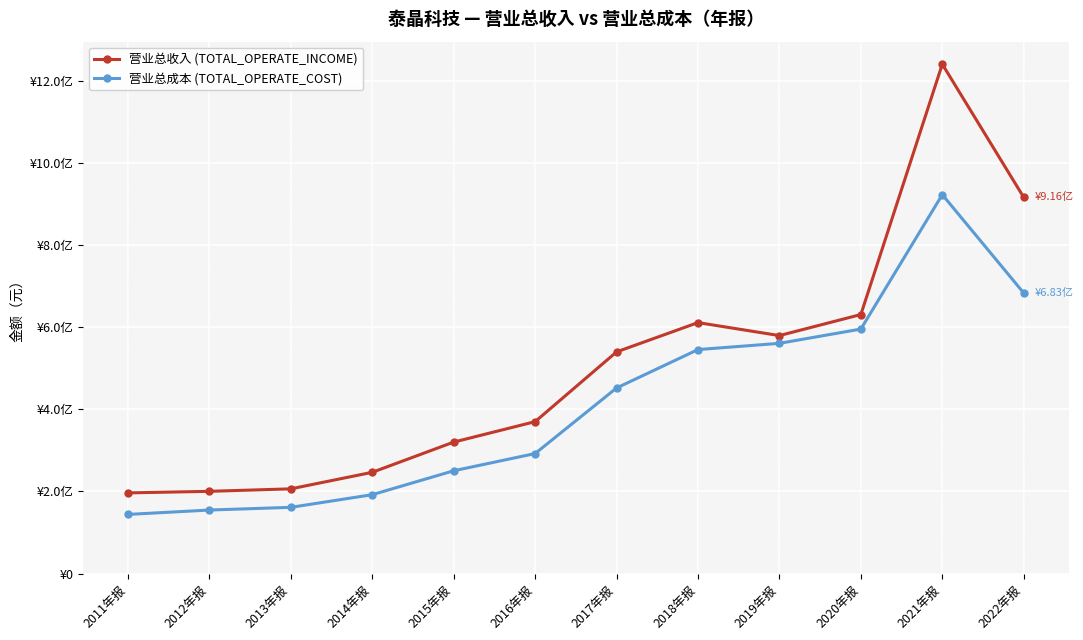

List the series in order of their peak value, lowest first.

营业总成本 (TOTAL_OPERATE_COST), 营业总收入 (TOTAL_OPERATE_INCOME)